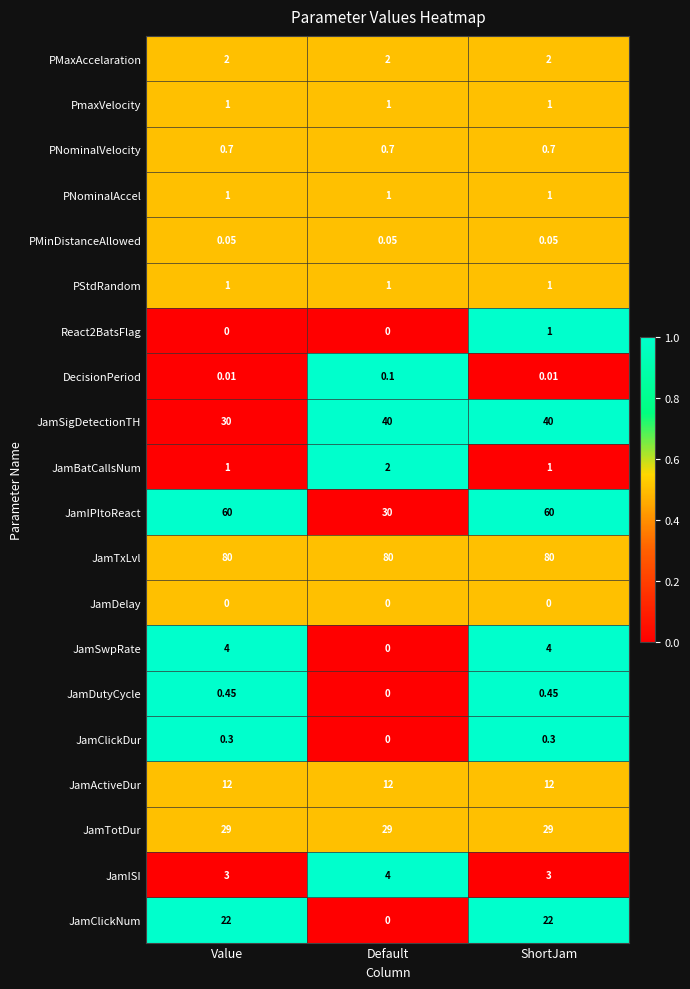

At which category is the sum across all series the highest?

ShortJam